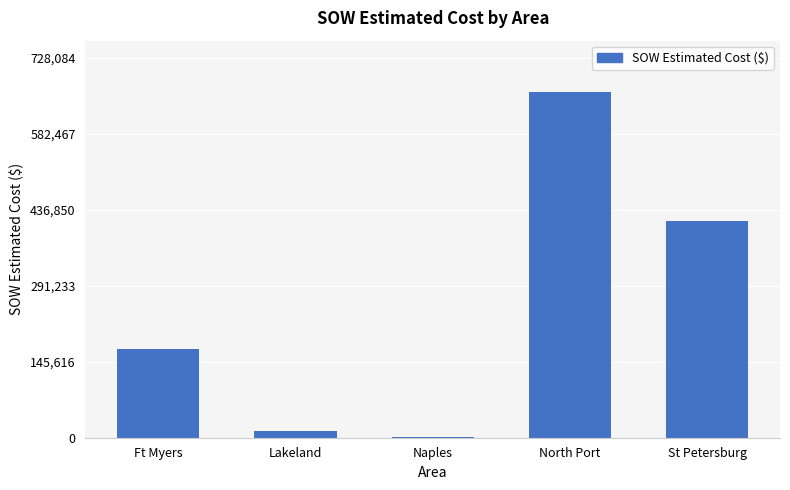

What is the sum of all values?

1261305.8